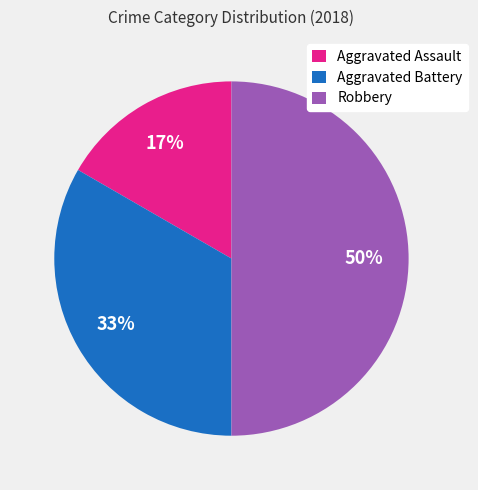

Is the sum of Robbery and Aggravated Assault greater than half?

Yes